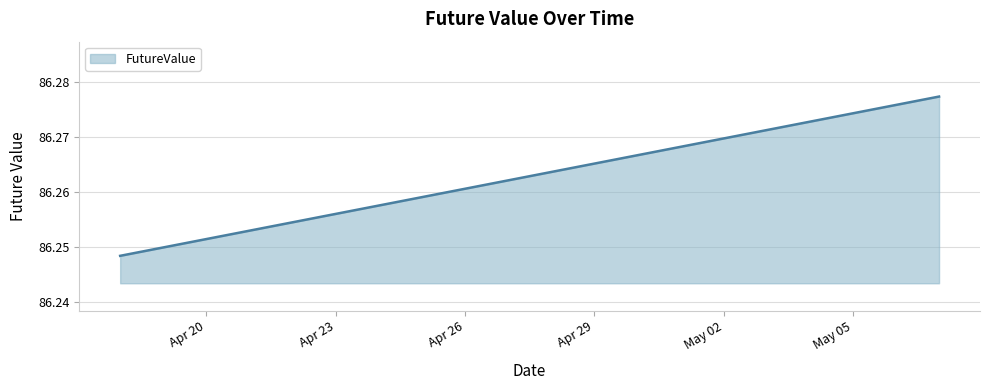

Does the chart have visible grid lines?

Yes